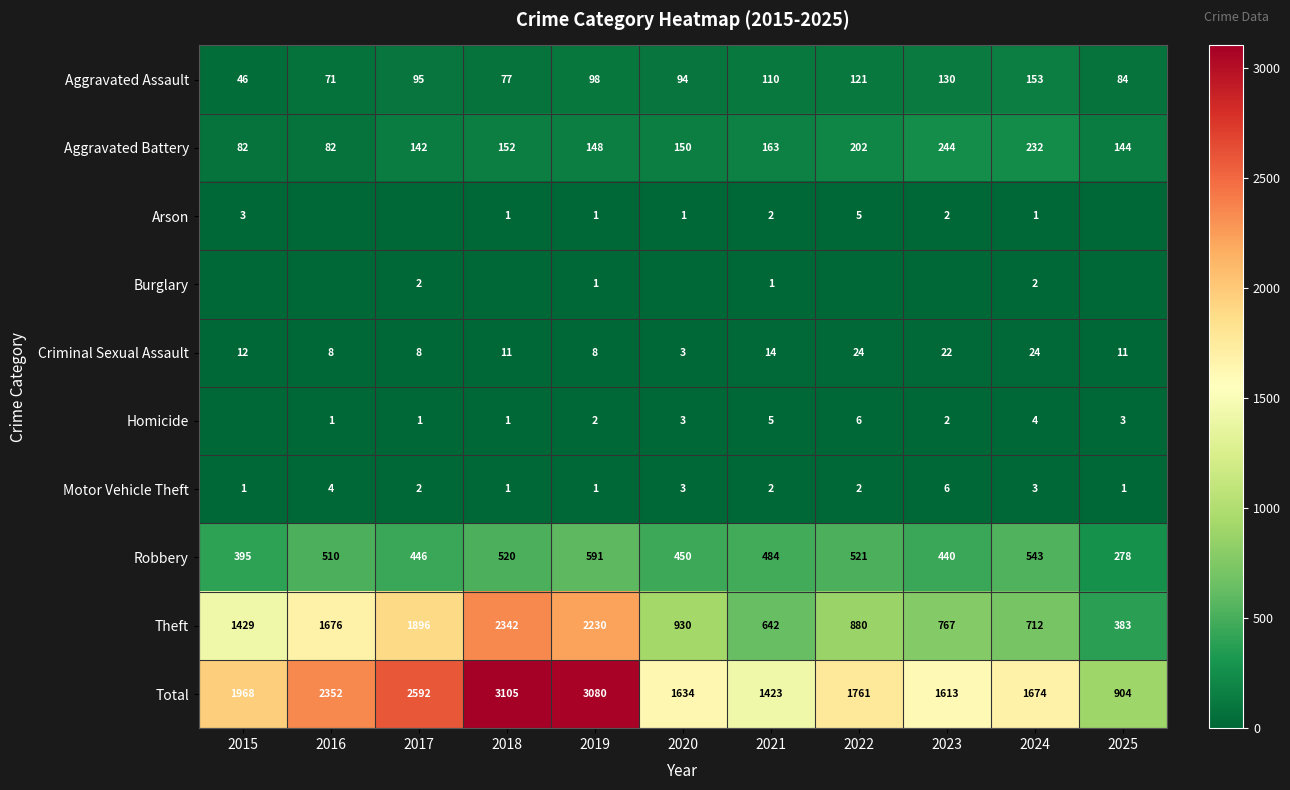

Is the value of Robbery at 2022 greater than the value of Burglary at 2019?

Yes